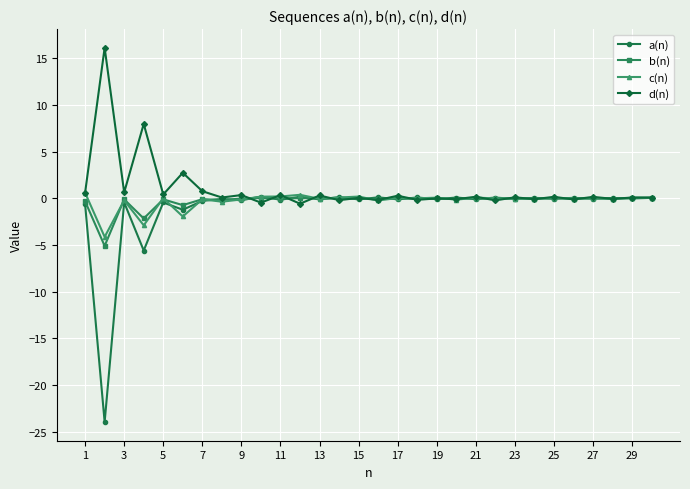

True or false: a(n) has more than 2 points higher than both neighbors.

True